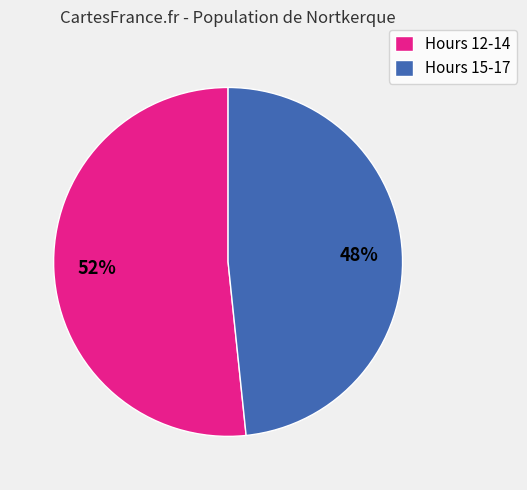

Is it true that Hours 12-14 is 52% of the pie?

True